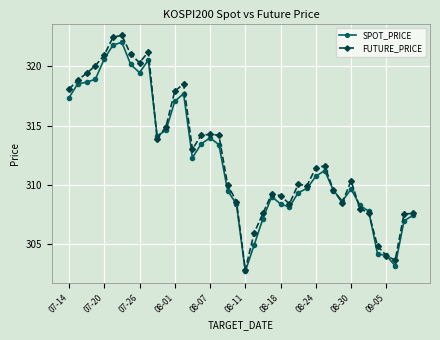

What is the lowest value of the FUTURE_PRICE series?

302.9